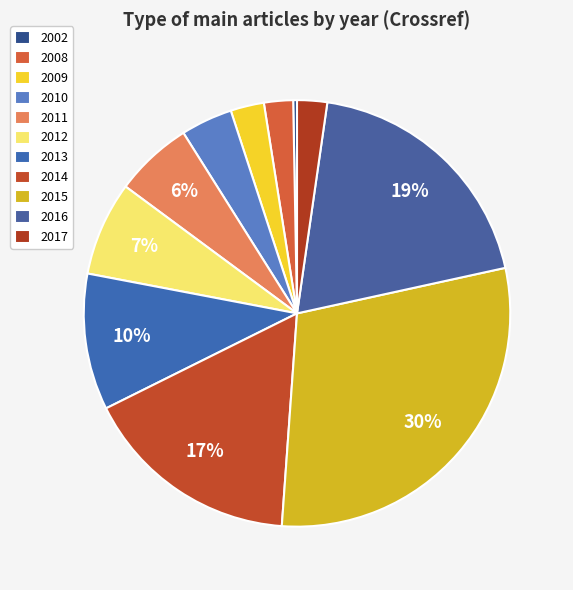

Is it true that 2002 is 13% of the pie?

False